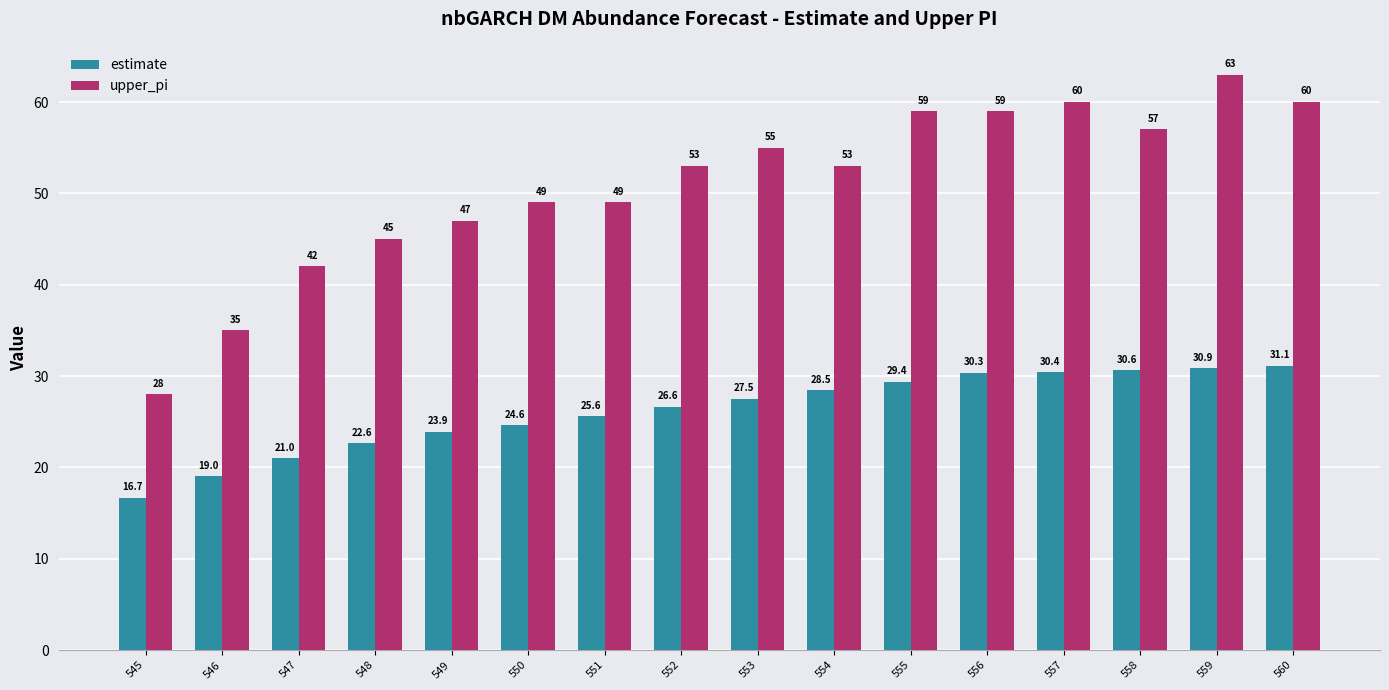

Reading right to left, transcribe all the data shown in this chart.

estimate: 31.1	30.9	30.6	30.4	30.3	29.4	28.5	27.5	26.6	25.6	24.6	23.9	22.6	21.0	19.0	16.7
upper_pi: 60.0	63.0	57.0	60.0	59.0	59.0	53.0	55.0	53.0	49.0	49.0	47.0	45.0	42.0	35.0	28.0